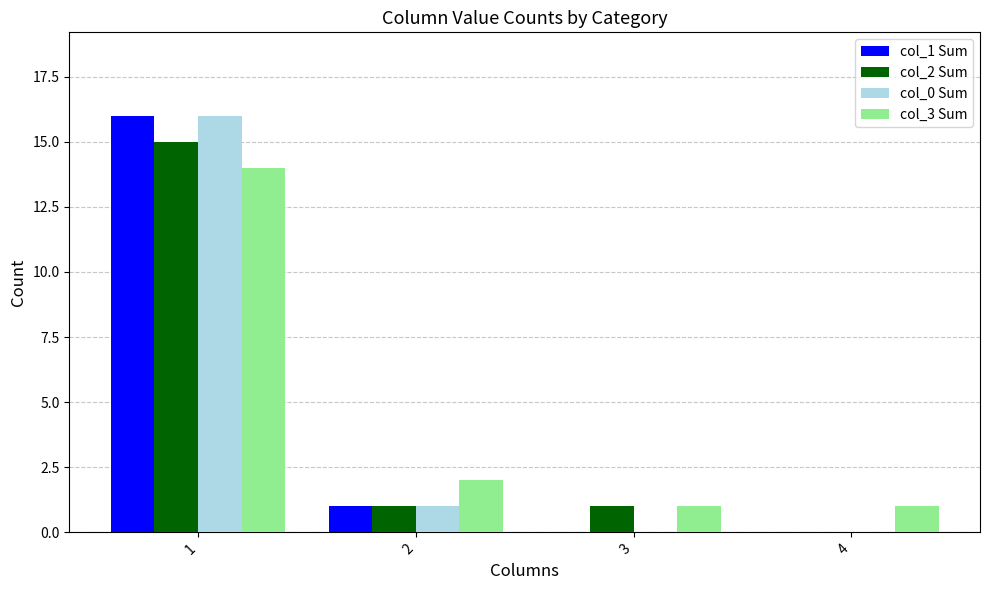

How many positive values does the col_2 Sum series have?

3